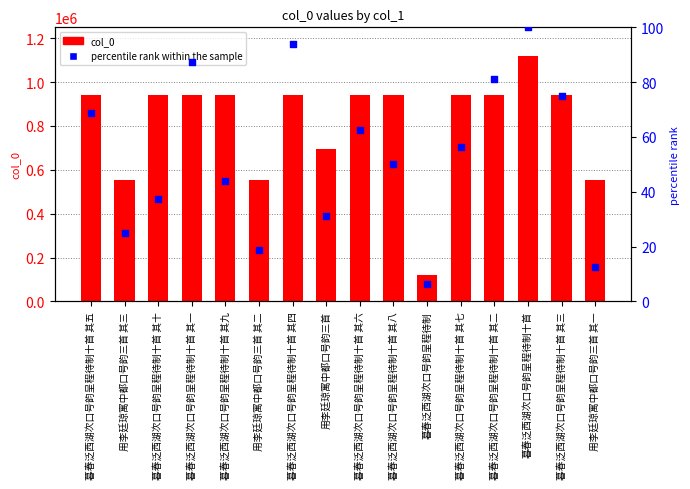

Which series reaches the maximum Y coordinate?

col_0